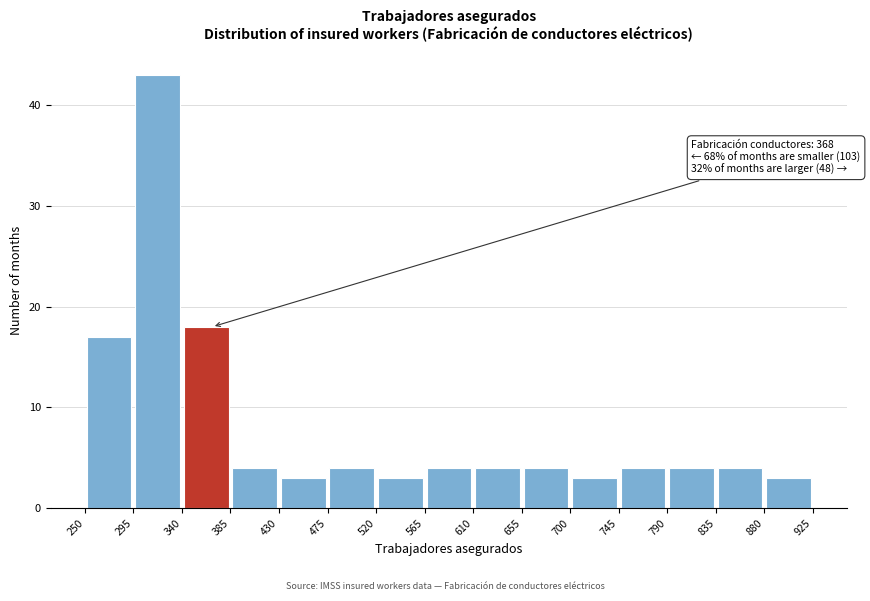

Over which range of the x-axis is the bar tallest?

295 to 340